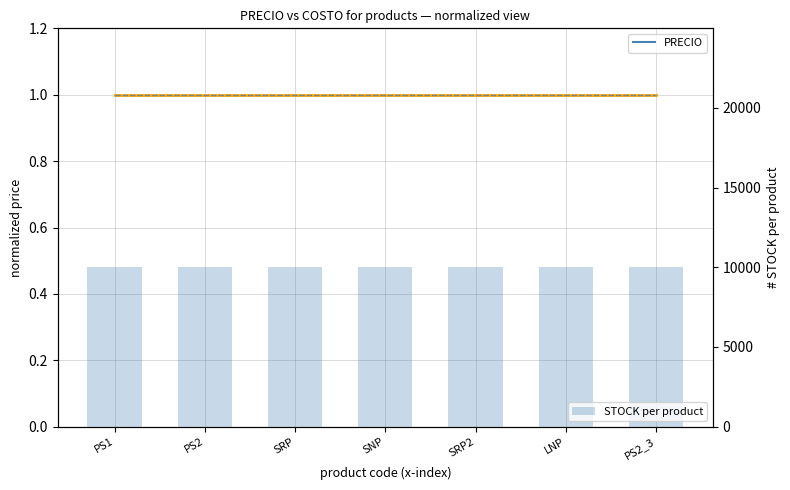

Reading left to right, list all the values displayed in this chart.

PRECIO: PS1=9999	PS2=9999	SRP=9999	SNP=9999	SRP2=9999	LNP=9999	PS2_3=9999
COSTO (normalized): PS1=1	PS2=1	SRP=1	SNP=1	SRP2=1	LNP=1	PS2_3=1
PRECIO INTERNO (norm): PS1=1	PS2=1	SRP=1	SNP=1	SRP2=1	LNP=1	PS2_3=1
Mayorista1 (norm): PS1=1	PS2=1	SRP=1	SNP=1	SRP2=1	LNP=1	PS2_3=1
STOCK per product: PS1=9999	PS2=9999	SRP=9999	SNP=9999	SRP2=9999	LNP=9999	PS2_3=9999